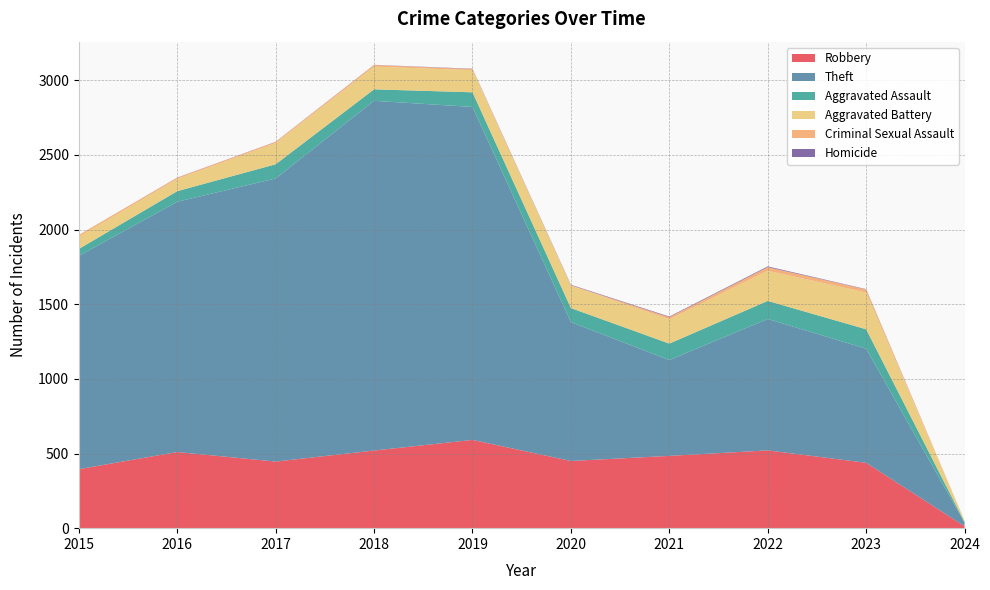

Reading left to right, list all the values displayed in this chart.

Robbery: 395	510	446	520	591	450	484	521	438	13
Theft: 1429	1676	1896	2342	2230	930	642	880	764	24
Aggravated Assault: 46	71	95	77	98	94	110	121	130	4
Aggravated Battery: 82	82	142	152	148	150	163	202	246	9
Criminal Sexual Assault: 12	8	8	11	8	3	14	24	21	0
Homicide: 0	1	1	1	2	3	4	5	2	0